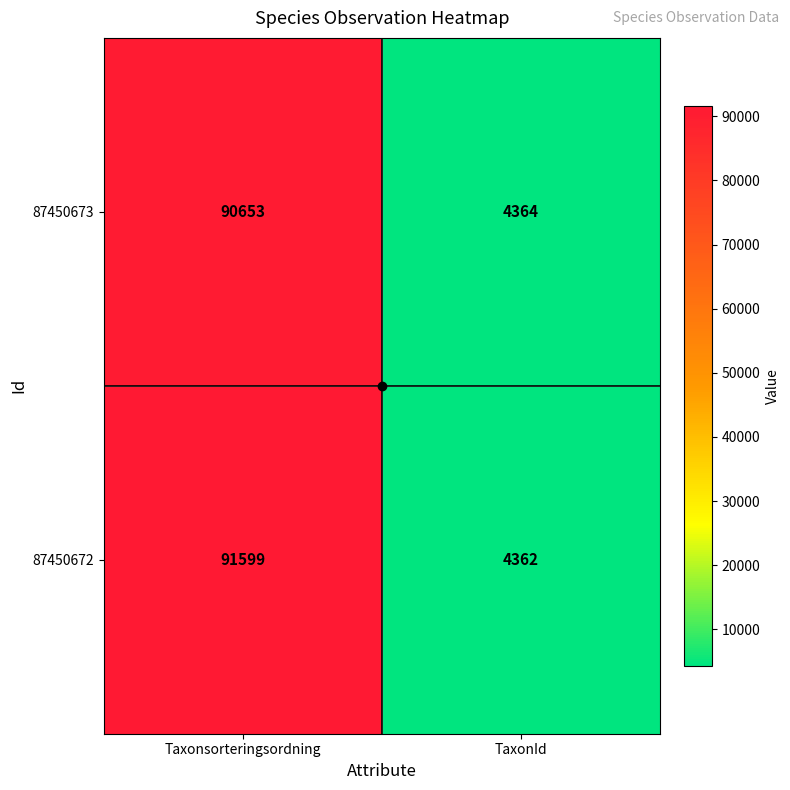

Which category has the highest value across all series?

Taxonsorteringsordning